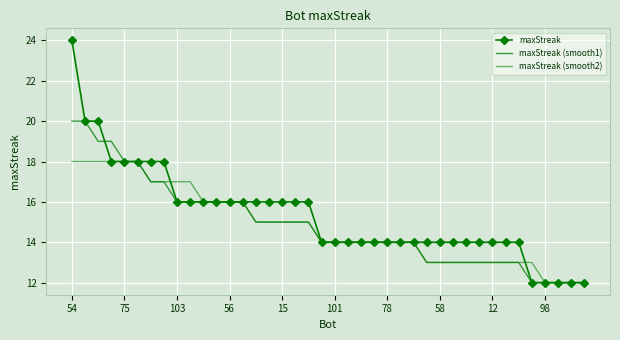

Which series has the largest total across all categories?

maxStreak